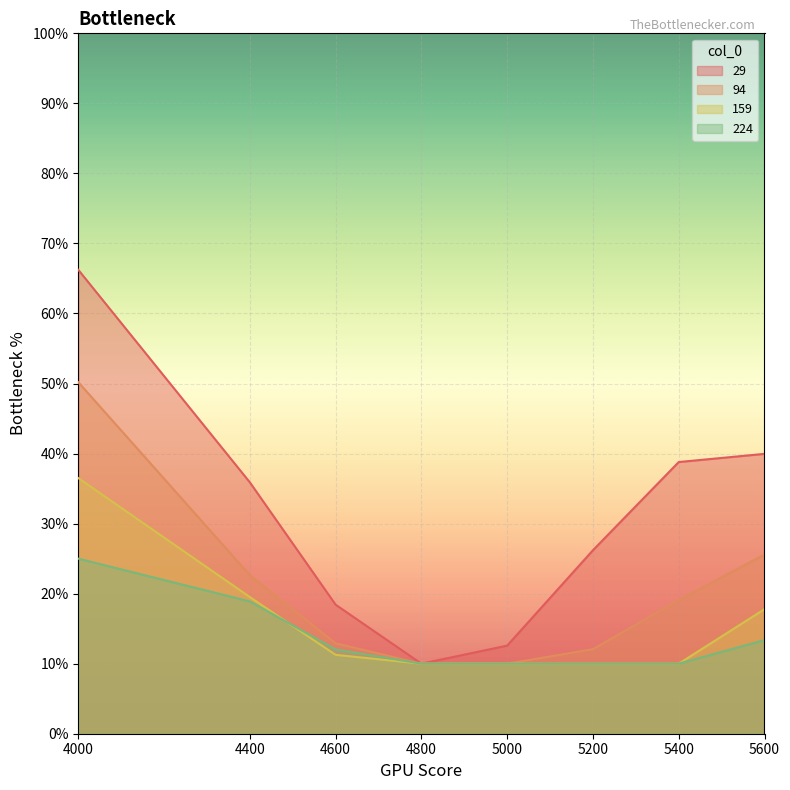

The value of 94 at 4600 is 0.0. True or false?

False